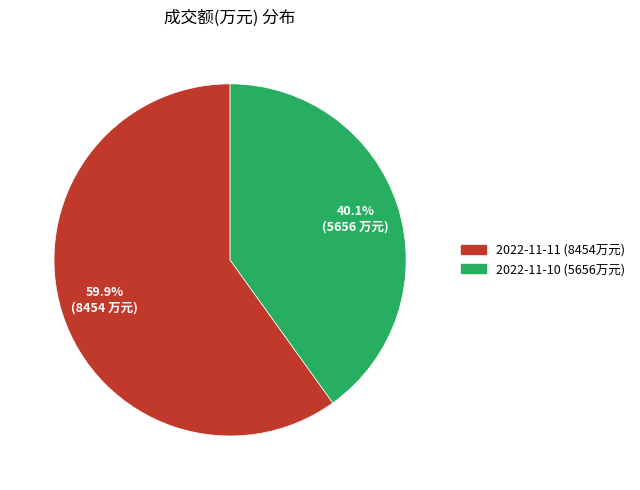

To the nearest percent, what is the difference between the largest and smallest slice percentages?

20%